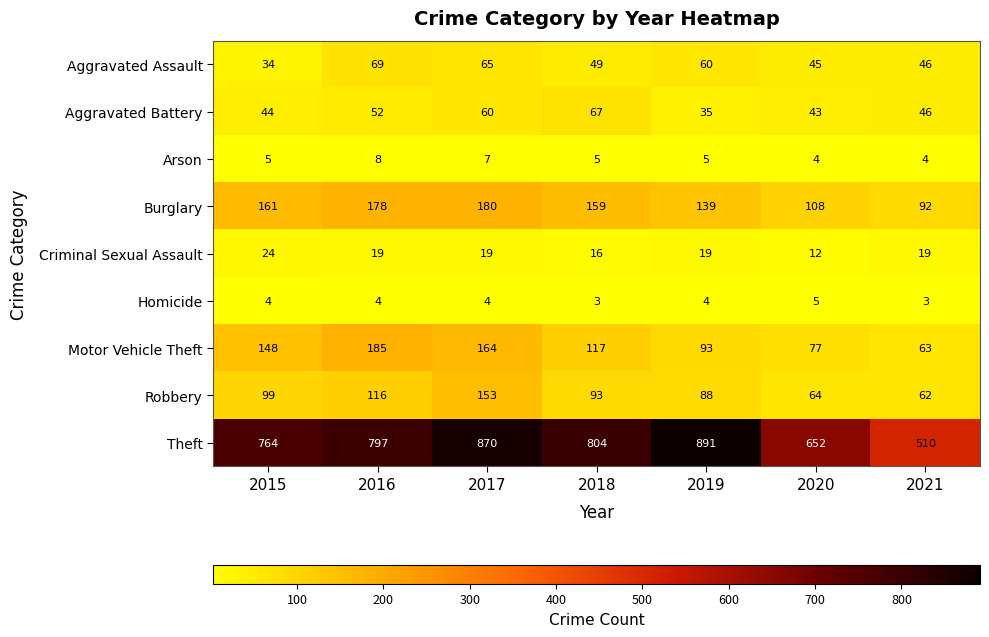

What is the greatest value displayed?

891